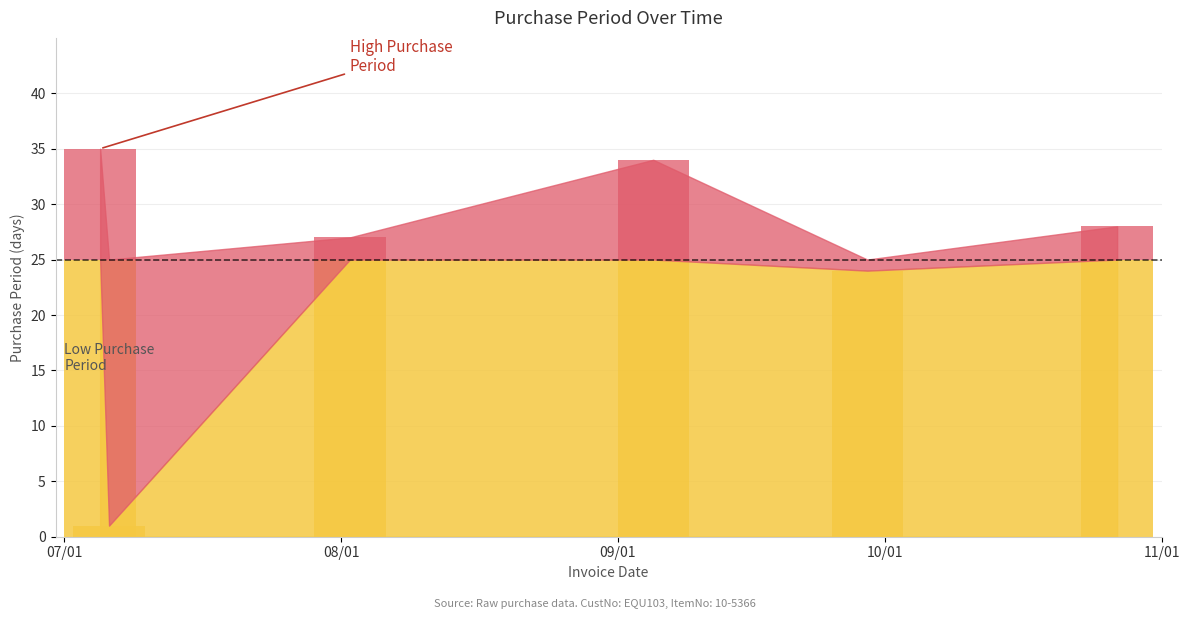

What is the difference between the maximum and second lowest values?

11